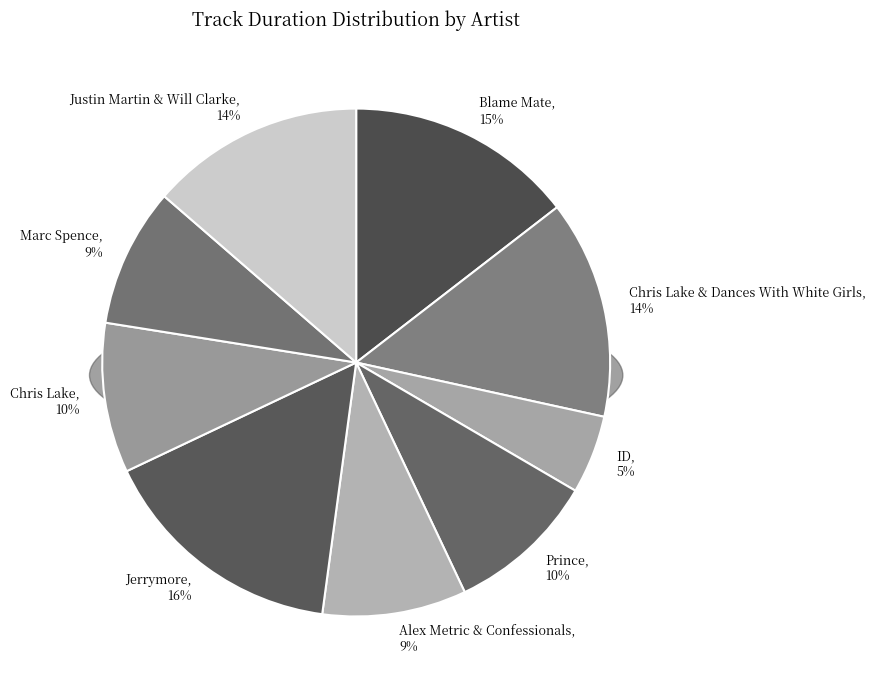

True or false: Justin Martin & Will Clarke accounts for 14% of the total.

True